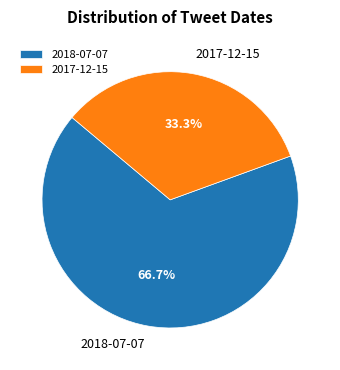

What is the ratio of the value at 2017-12-15 to the value at 2018-07-07?

0.5